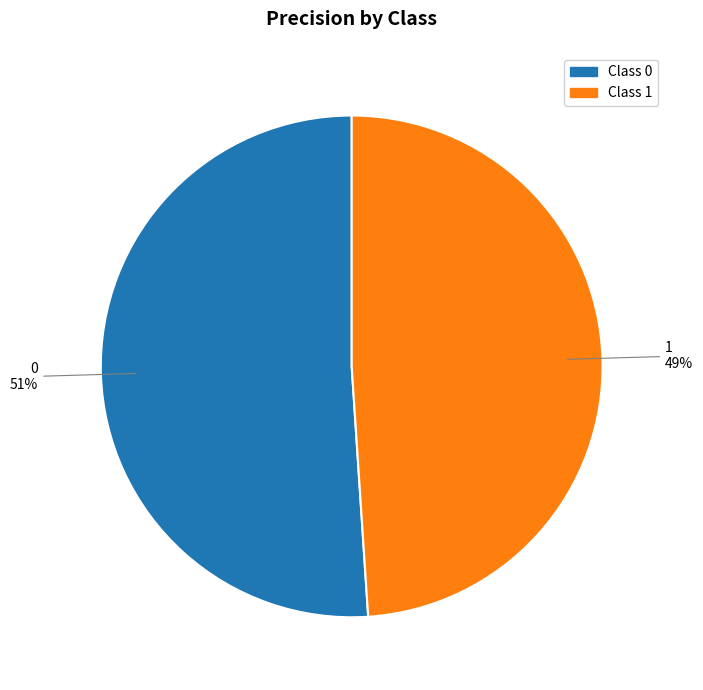

To the nearest percent, what is the difference between the 0 and 1 slice percentages?

2%